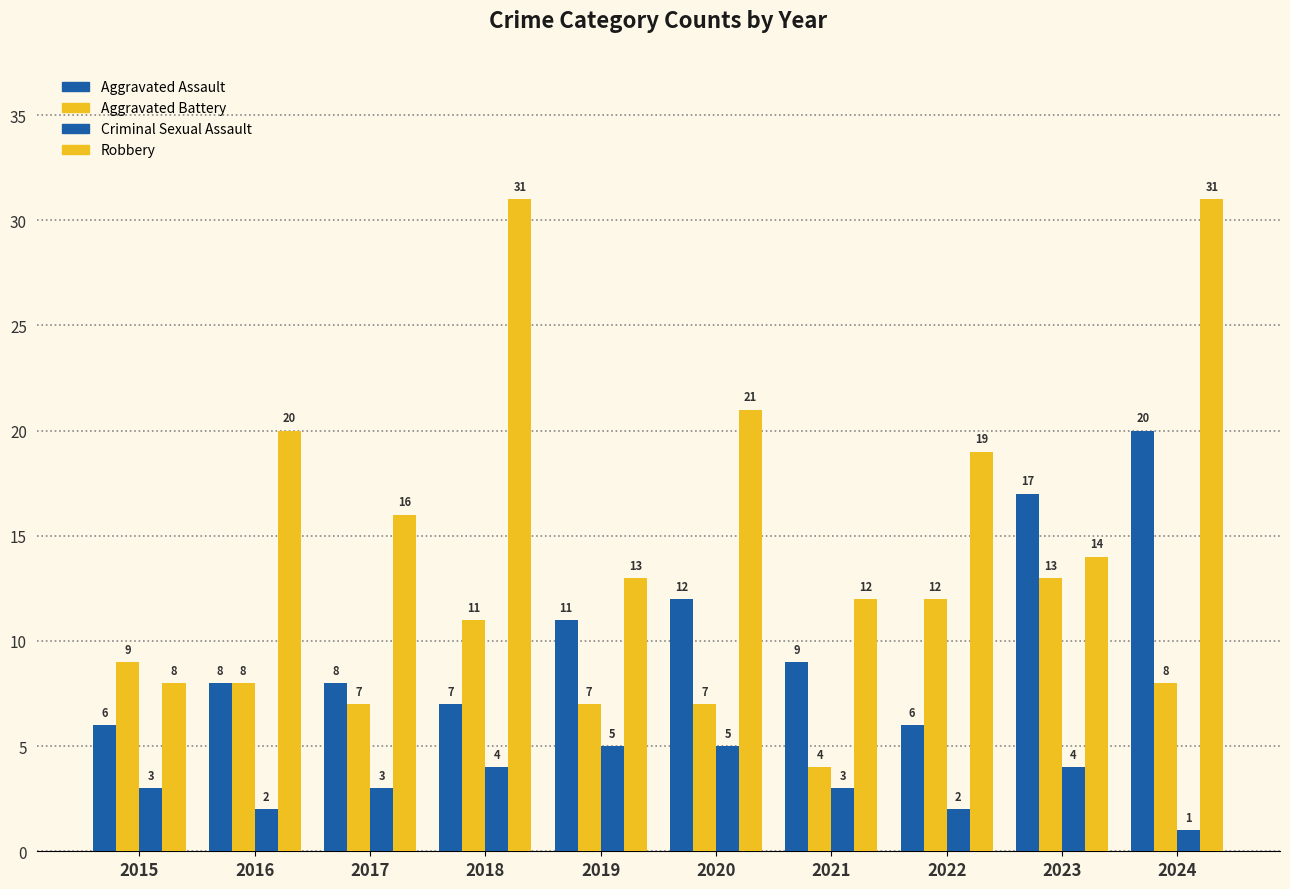

How many bars are there in total?

40